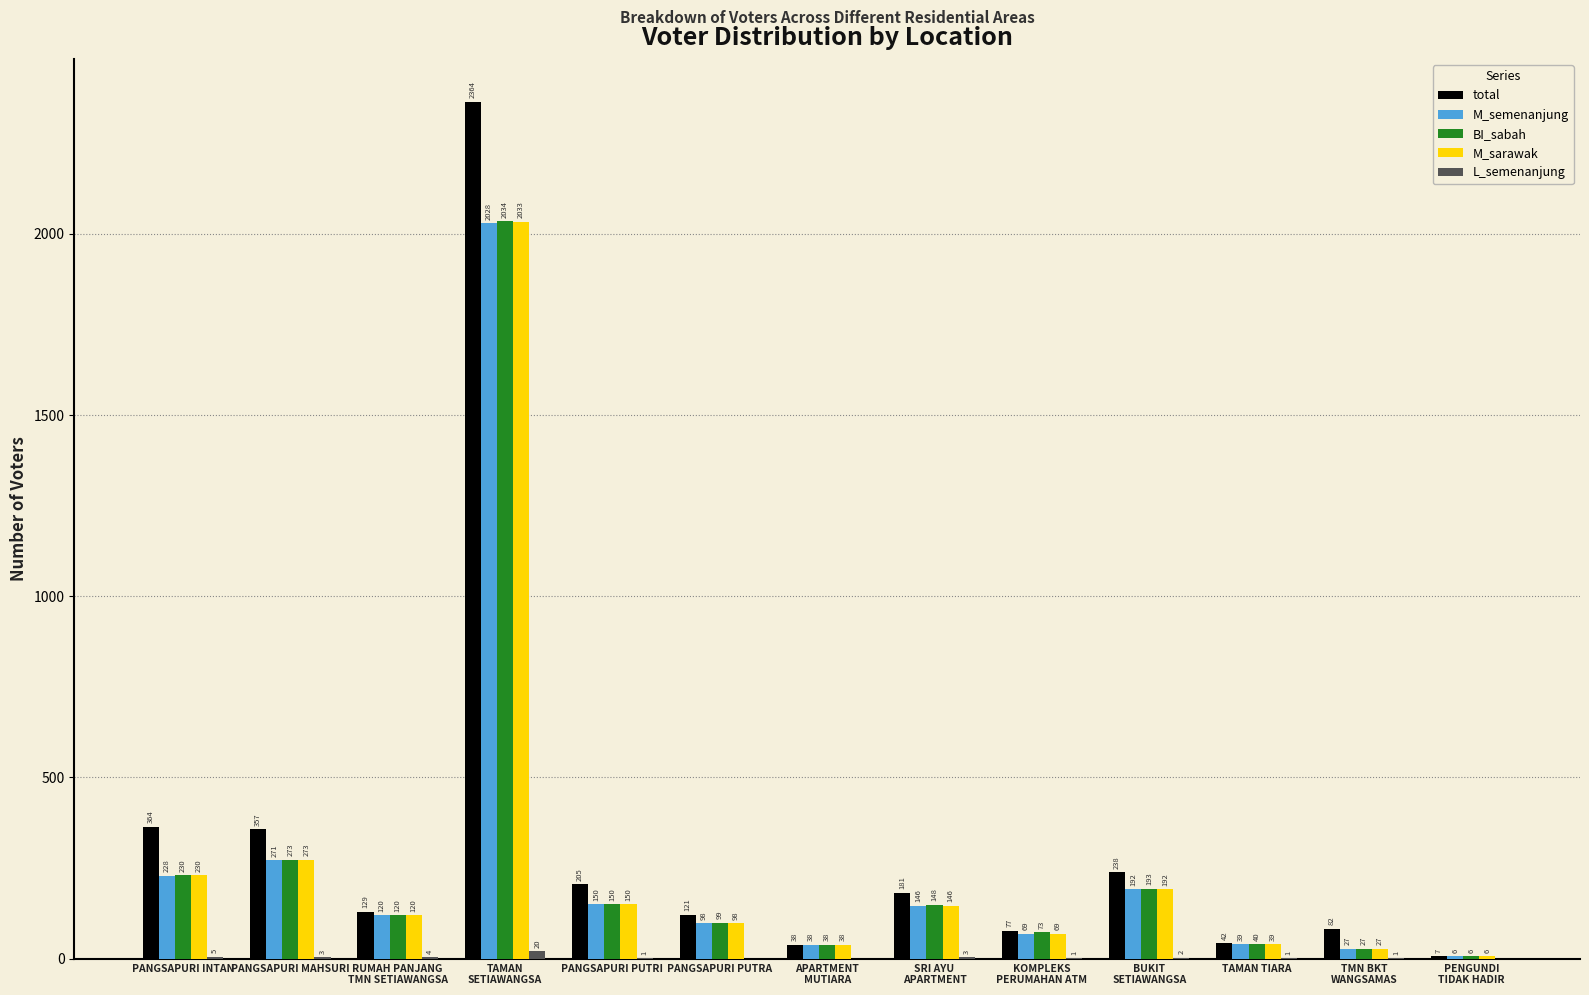

What is the sum of all total values?

4205